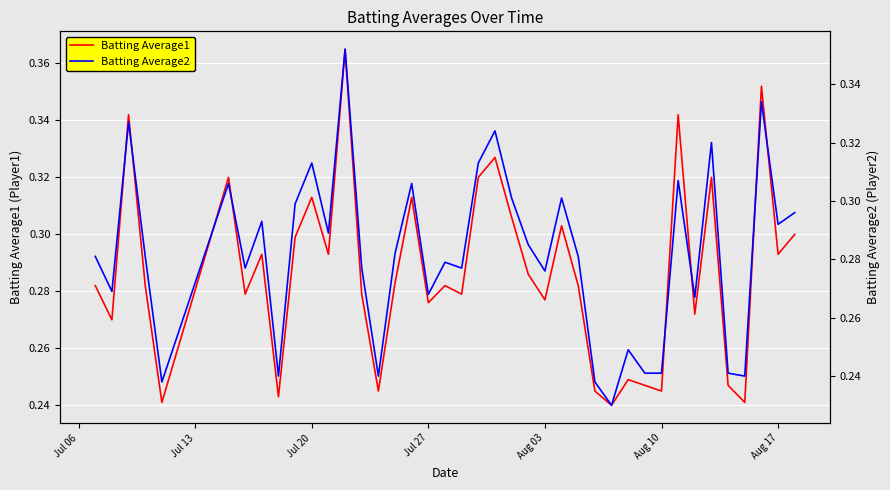

What is the difference between the maximum and minimum values in the Batting Average2 series?

0.1